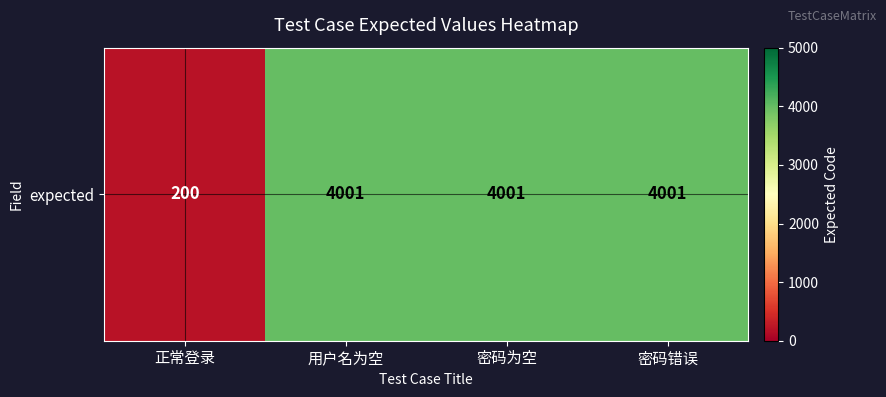

At which label is the value closest to 2100?

正常登录